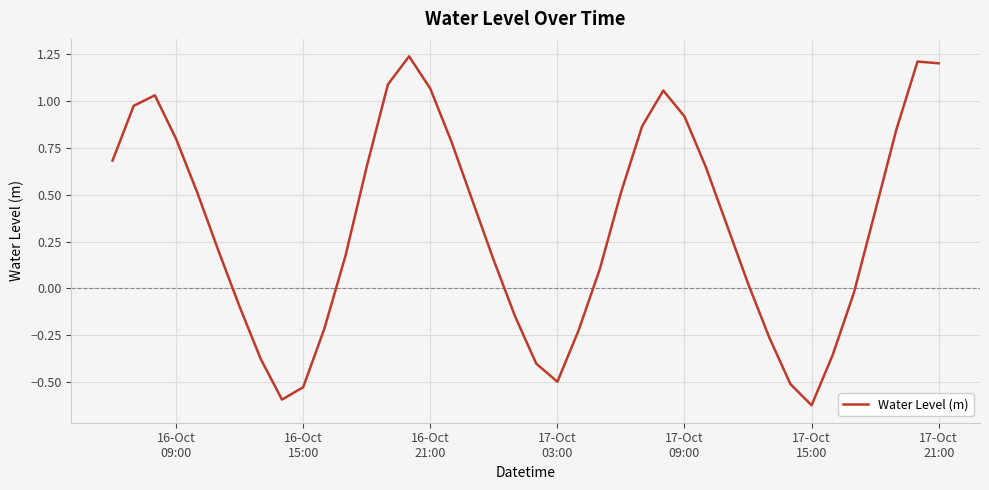

What is the difference between the maximum and minimum values?

1.9